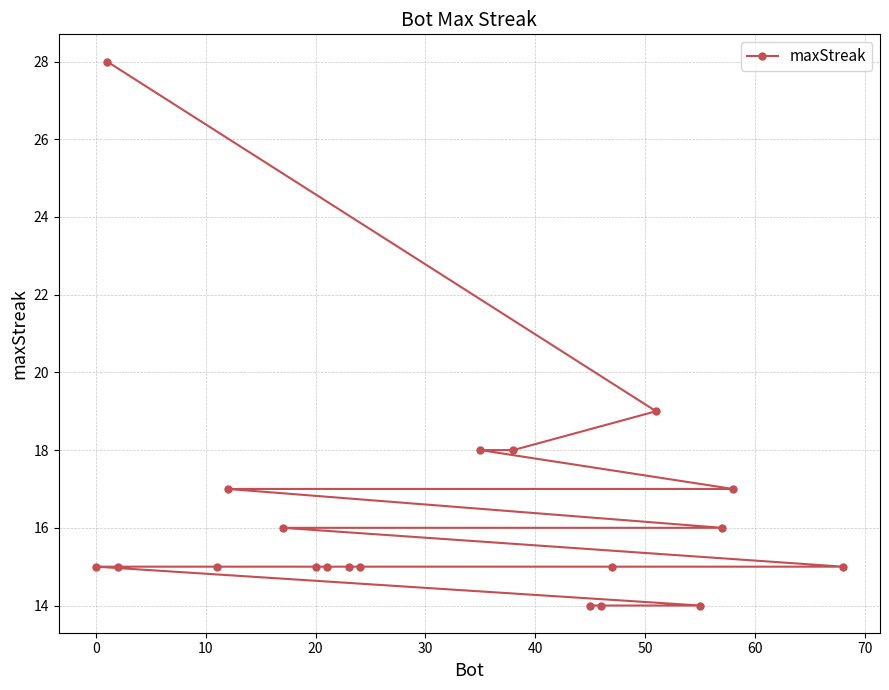

What is the sum of all values?

326